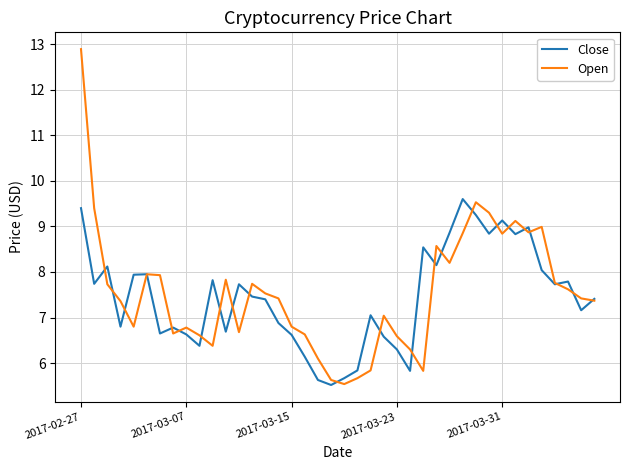

Does the chart have visible grid lines?

Yes